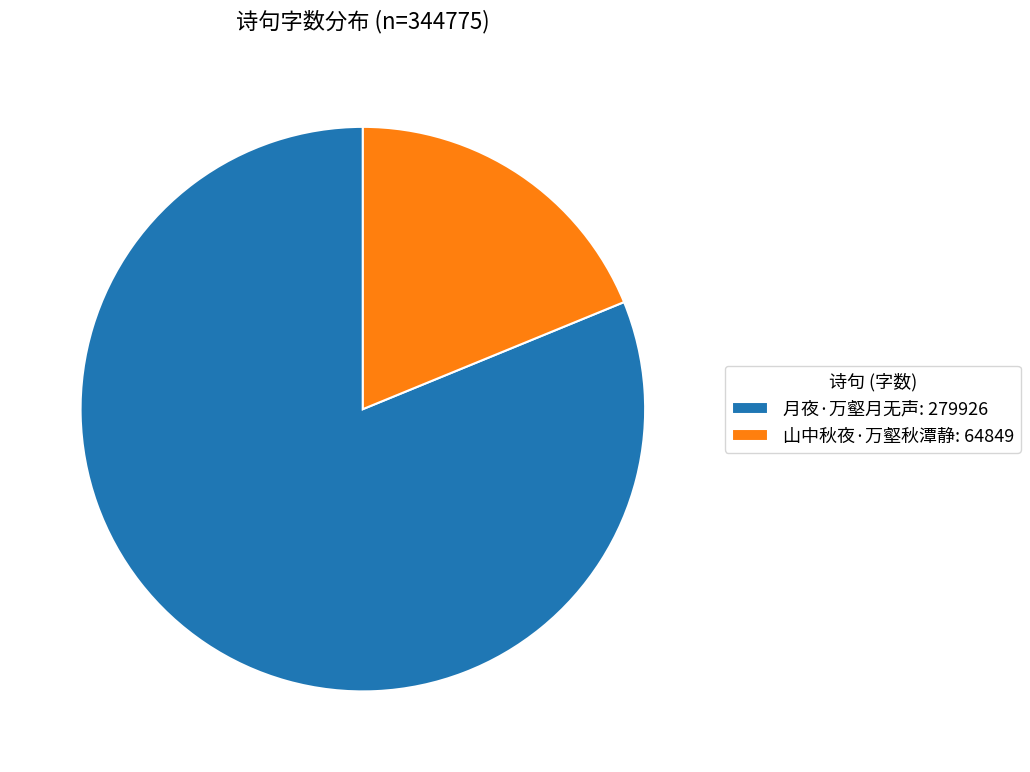

True or false: 月夜·万壑月无声 accounts for 81% of the total.

True